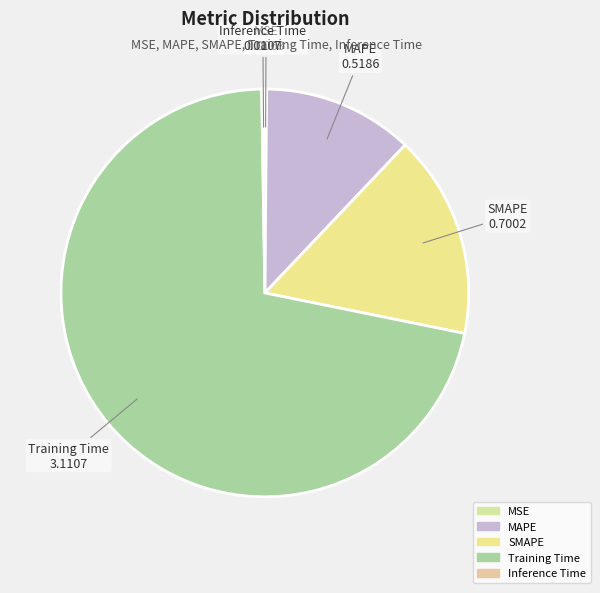

Between MAPE and SMAPE, which is larger?

SMAPE